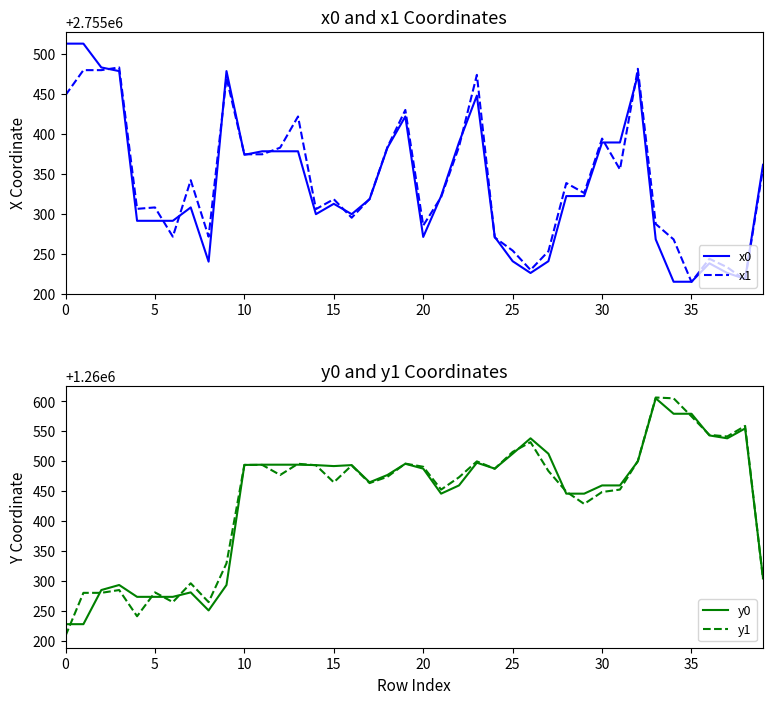

Does the chart have visible grid lines?

No